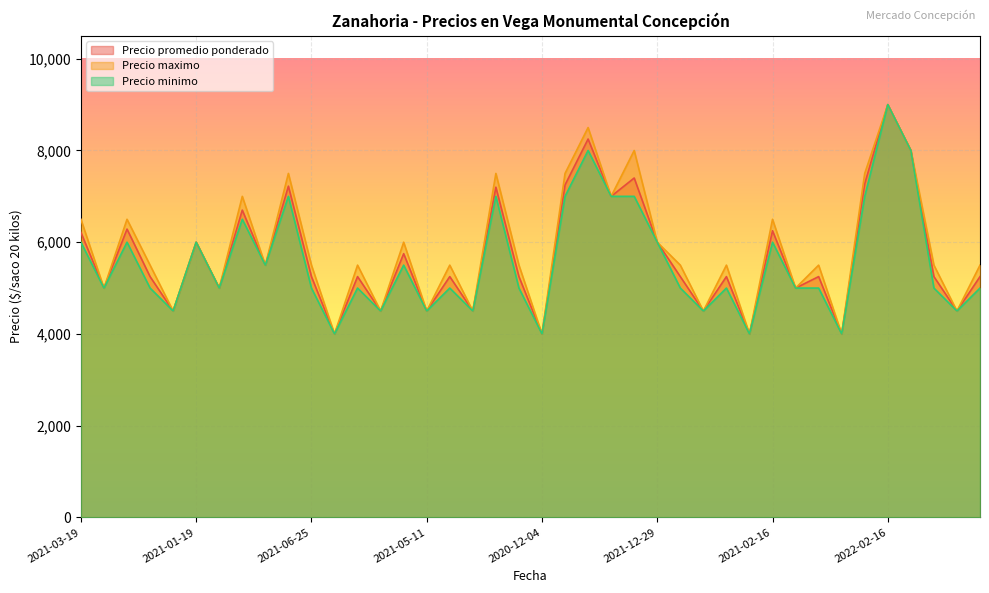

Reading left to right, extract all data points from this chart.

Precio promedio ponderado: 6214	5000	6286	5250	4500	6000	5000	6700	5500	7222	5250	4000	5250	4500	5750	4500	5250	4500	7200	5250	4000	7250	8250	7000	7400	6000	5250	4500	5250	4000	6250	5000	5250	4000	7278	9000	8000	5250	4500	5250
Precio maximo: 6500	5000	6500	5500	4500	6000	5000	7000	5500	7500	5500	4000	5500	4500	6000	4500	5500	4500	7500	5500	4000	7500	8500	7000	8000	6000	5500	4500	5500	4000	6500	5000	5500	4000	7500	9000	8000	5500	4500	5500
Precio minimo: 6000	5000	6000	5000	4500	6000	5000	6500	5500	7000	5000	4000	5000	4500	5500	4500	5000	4500	7000	5000	4000	7000	8000	7000	7000	6000	5000	4500	5000	4000	6000	5000	5000	4000	7000	9000	8000	5000	4500	5000